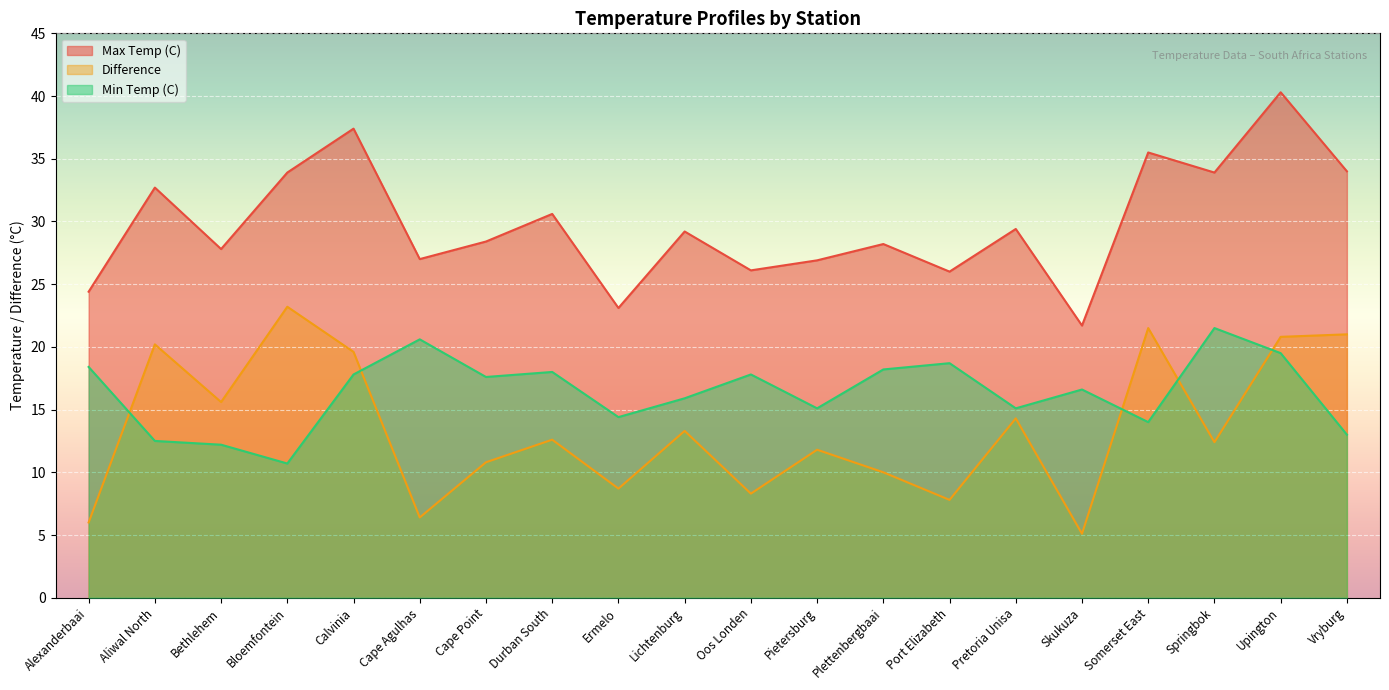

Which category has the lowest value in the Max Temp (C) series?

Skukuza